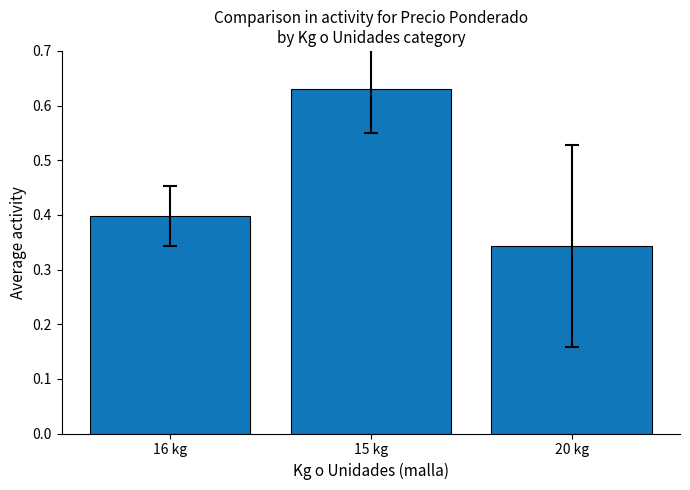

Count the values in the range 0 to 1.

3